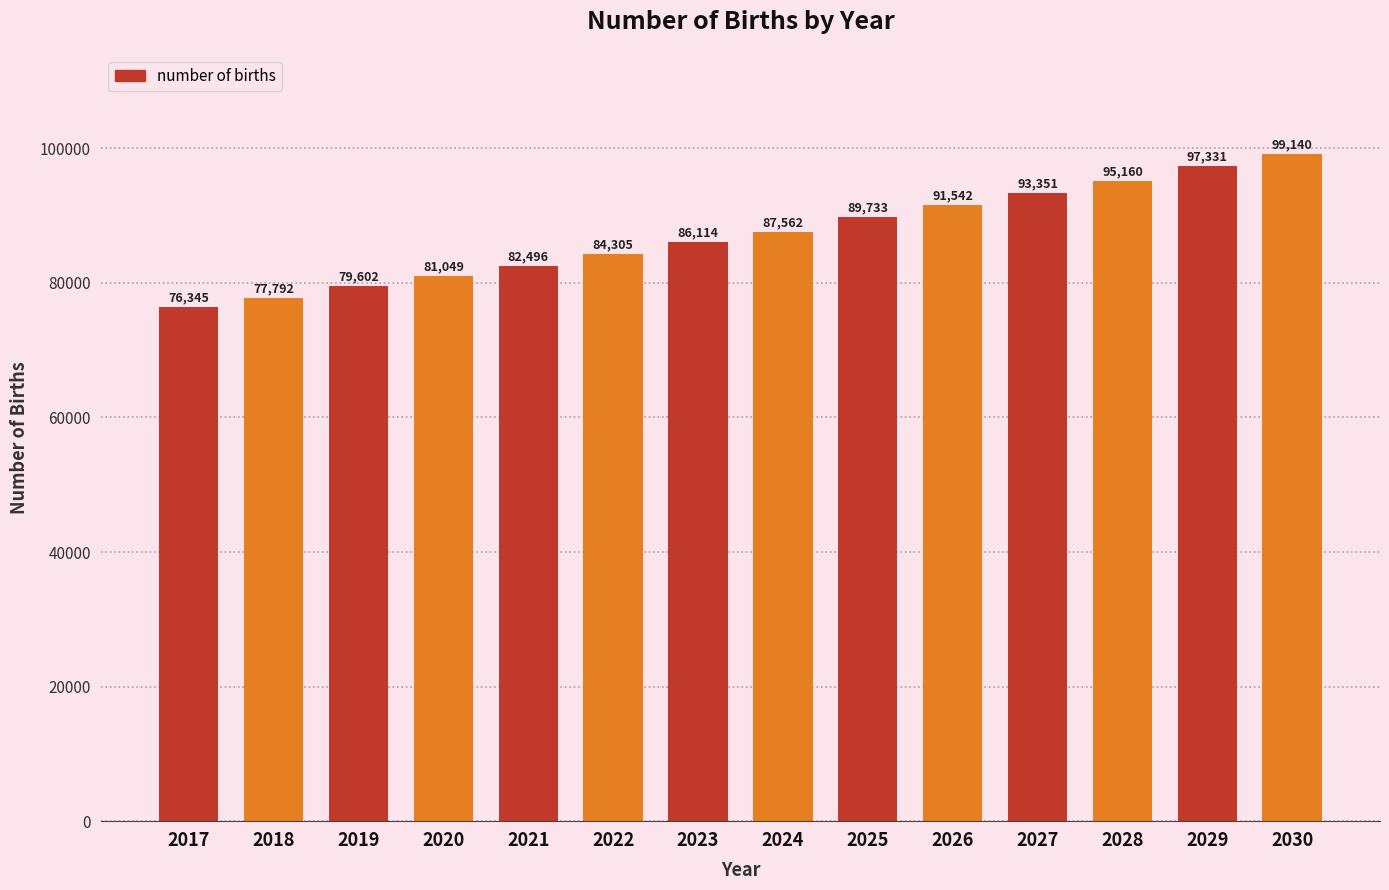

How many series are shown in this chart?

1